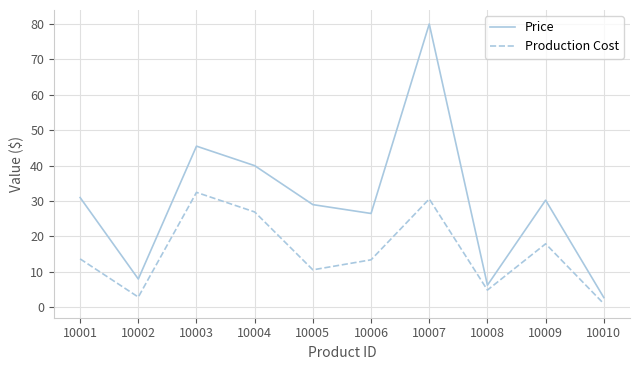

At 10008, list the series in order from largest to smallest.

Price, Production Cost